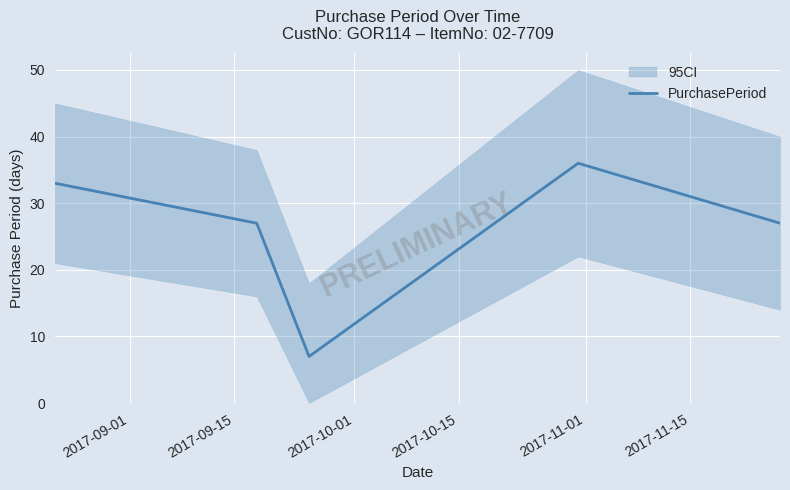

What is the maximum value for PurchasePeriod?

36